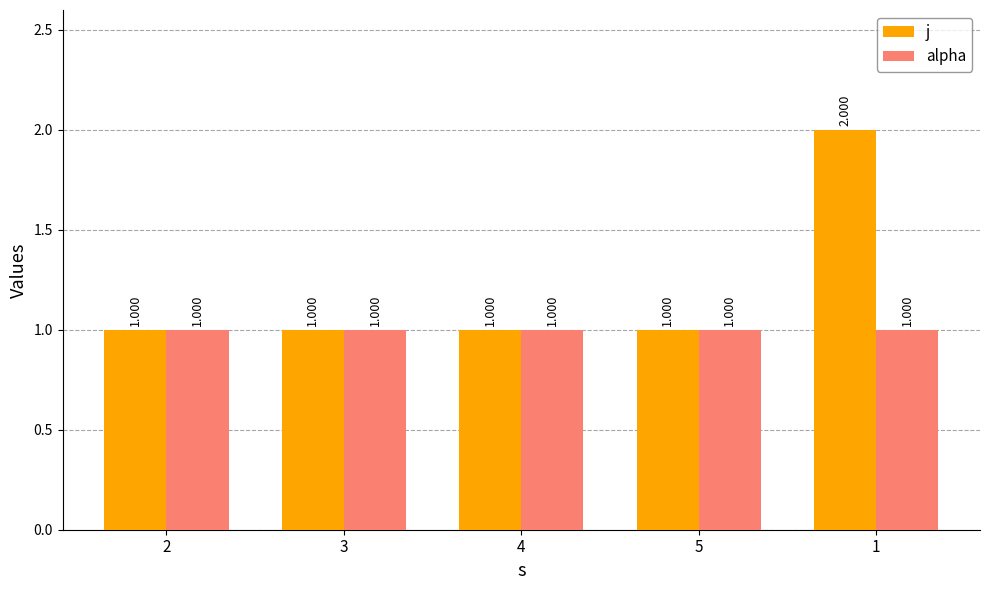

What is the smallest value displayed?

1